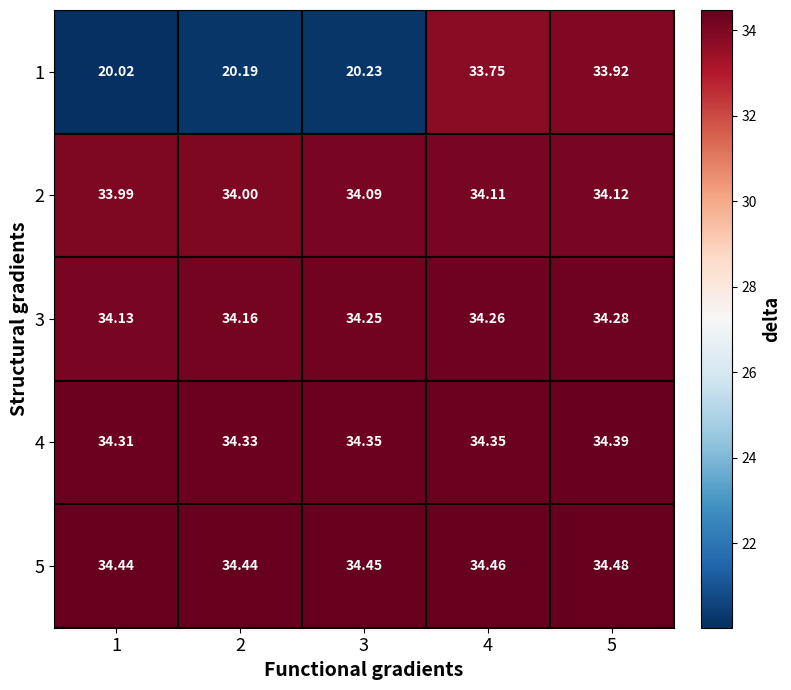

Is the value of 2 at 2 greater than the value of 3 at 3?

No